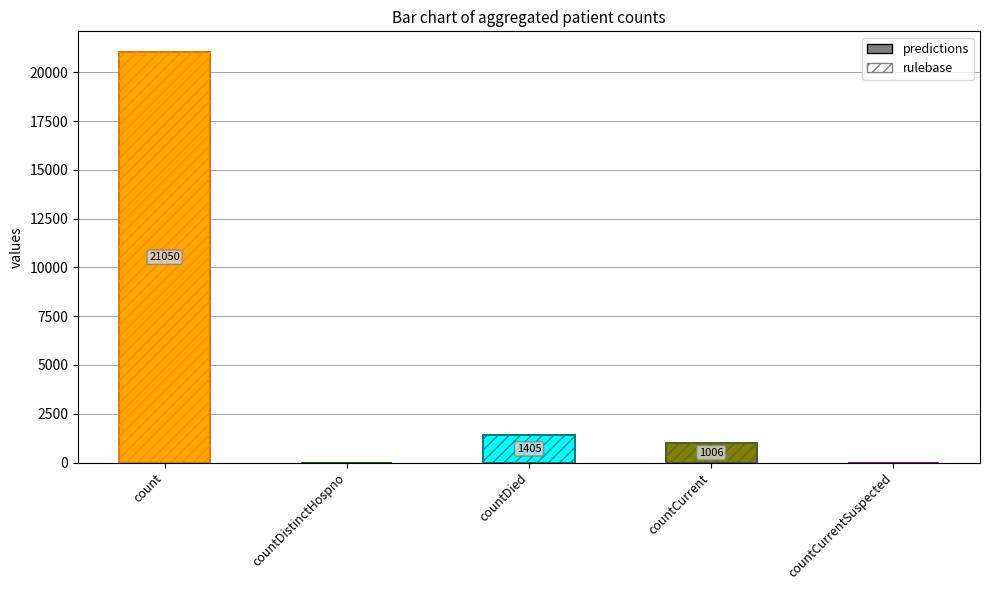

What is the label of the 1st bar from the right?

countCurrentSuspected